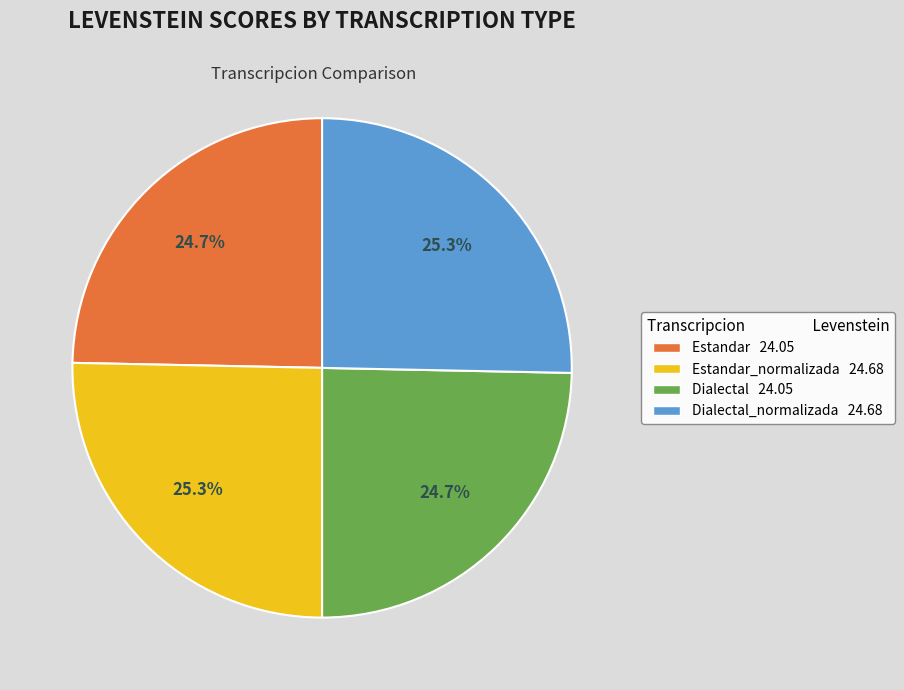

To the nearest percent, what is the difference between the largest and smallest slice percentages?

1%